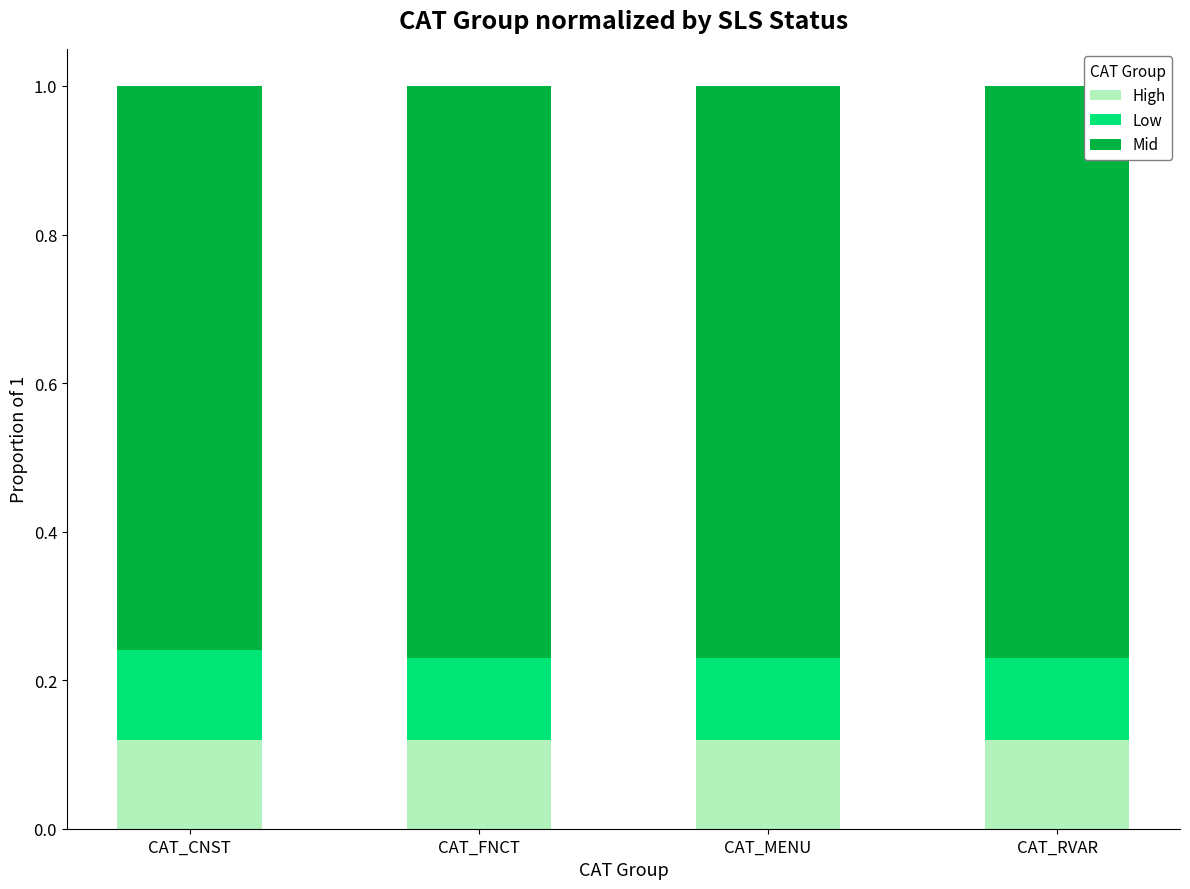

What is the total value across all series at CAT_RVAR?

1.0